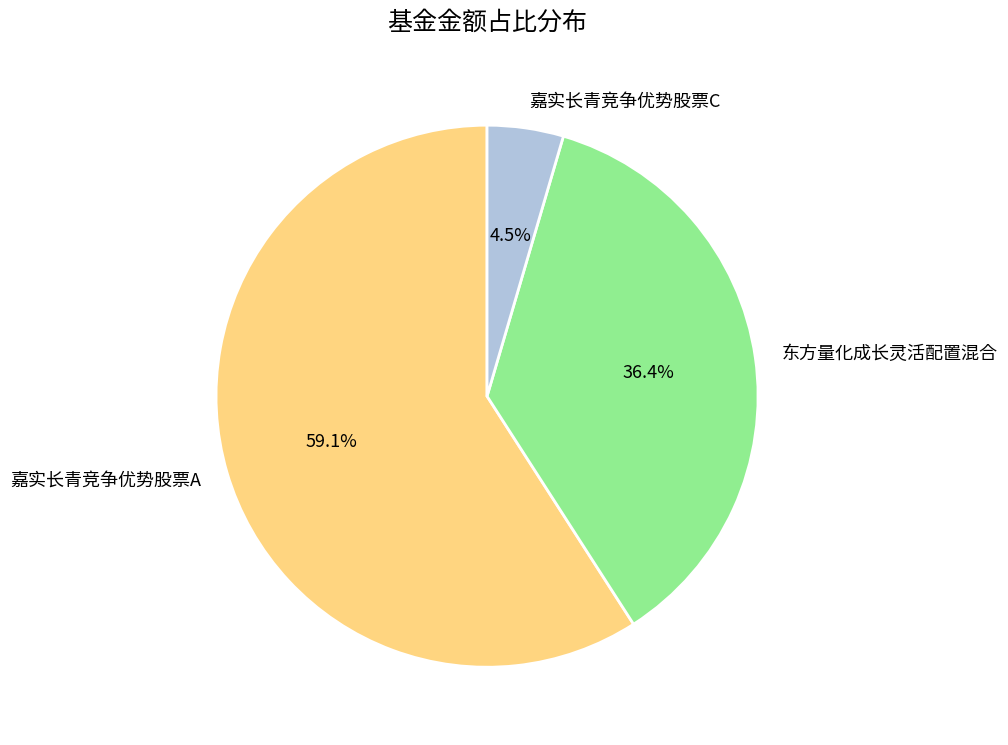

Is there any slice that represents more than half of the pie?

Yes